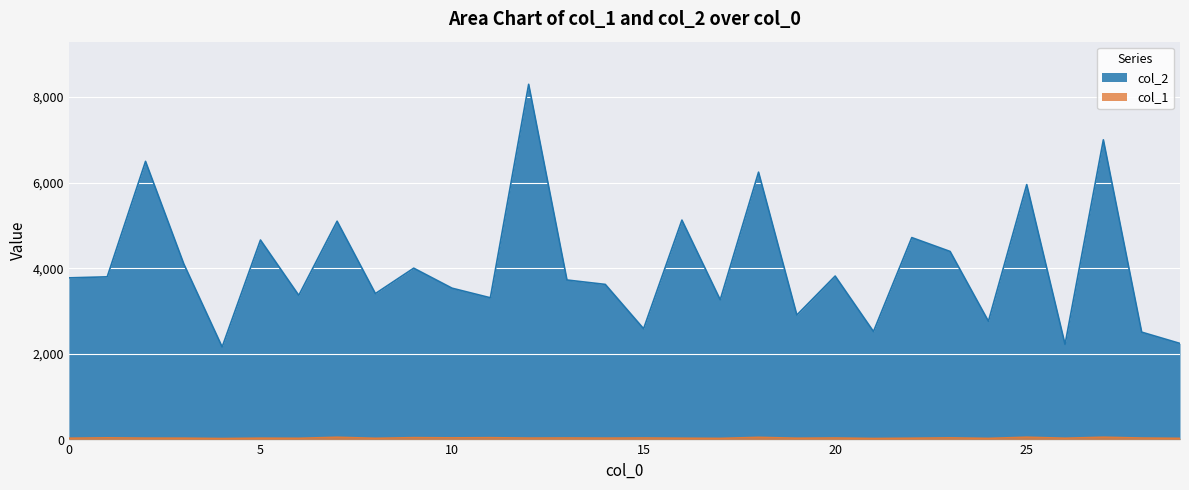

How many data points does each series have?

30